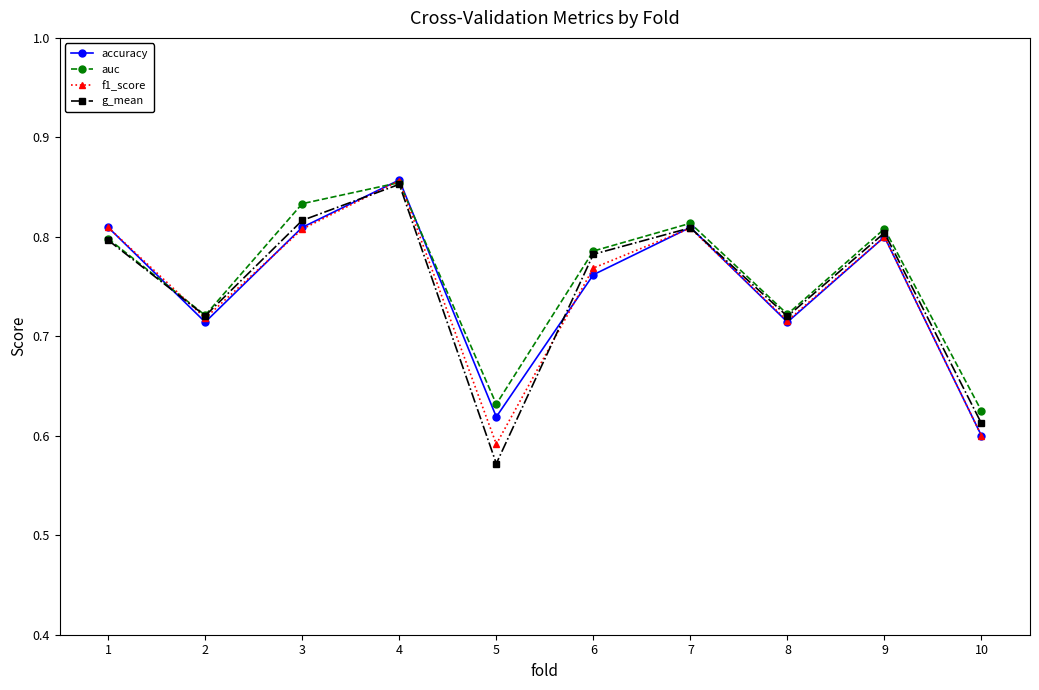

In g_mean, how many points are higher than both neighbors (excluding endpoints)?

3